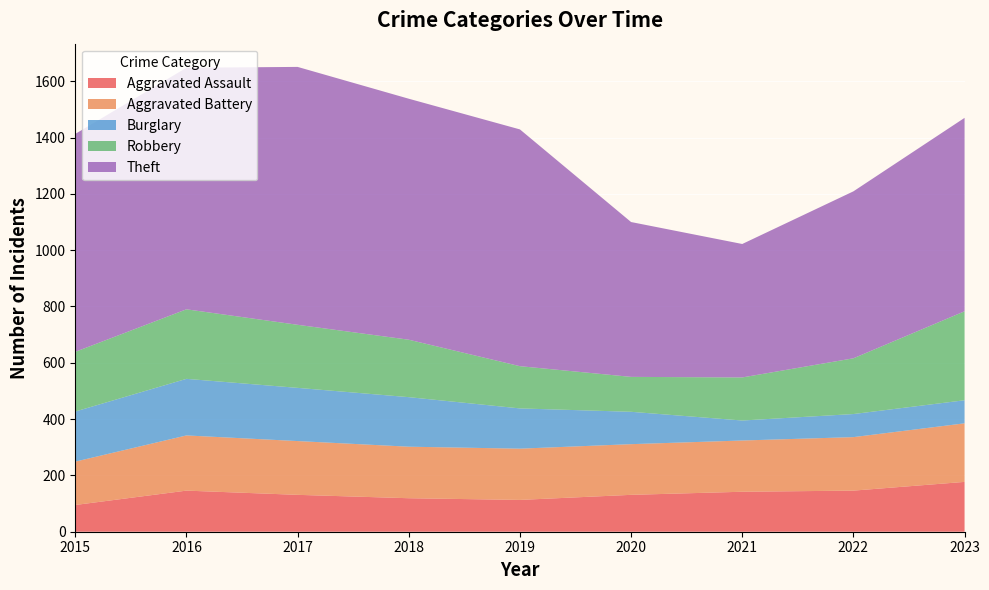

Reading right to left, transcribe all the data shown in this chart.

Aggravated Assault: 177	146	142	131	113	119	131	146	95
Aggravated Battery: 208	190	182	180	182	183	191	196	154
Burglary: 82	82	71	115	143	176	189	201	178
Robbery: 316	198	153	124	150	204	224	247	212
Theft: 687	593	474	550	841	856	916	858	774